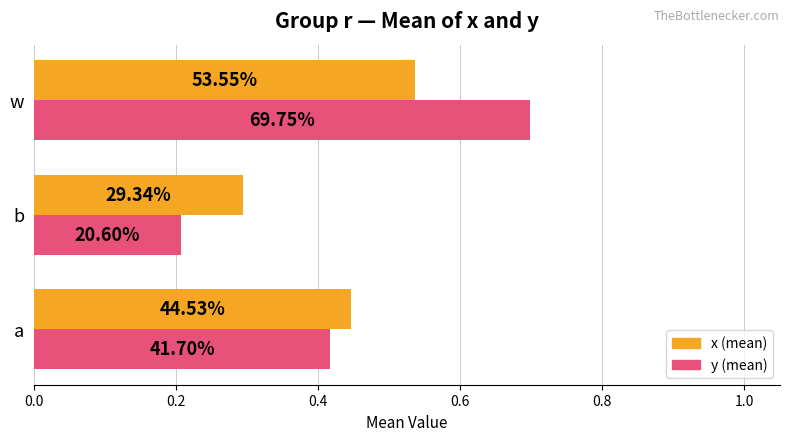

What are all the series names shown in the legend?

x (mean), y (mean)